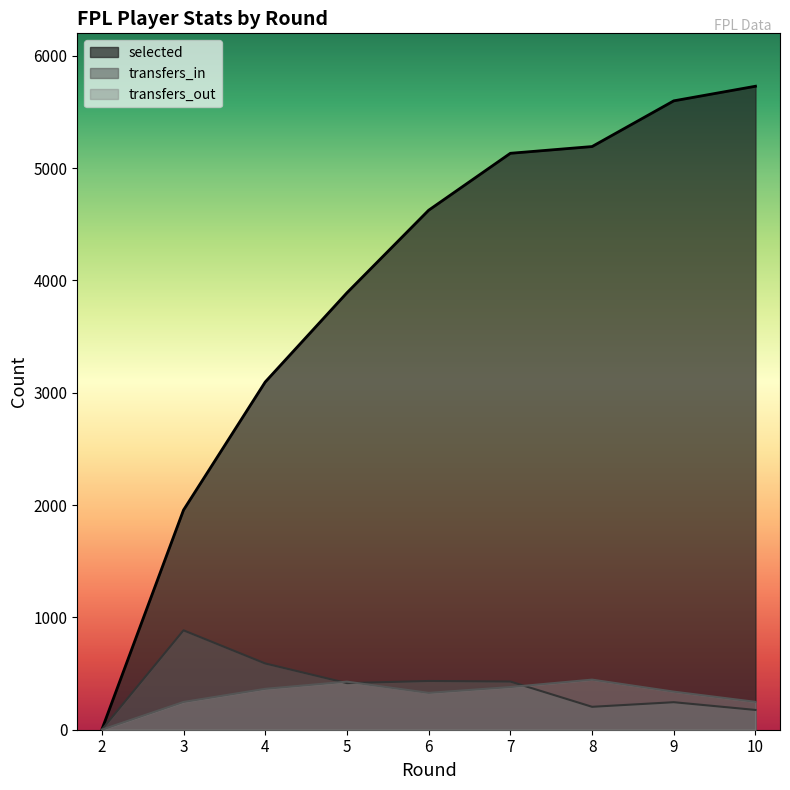

In transfers_in, how many points are higher than both neighbors (excluding endpoints)?

3